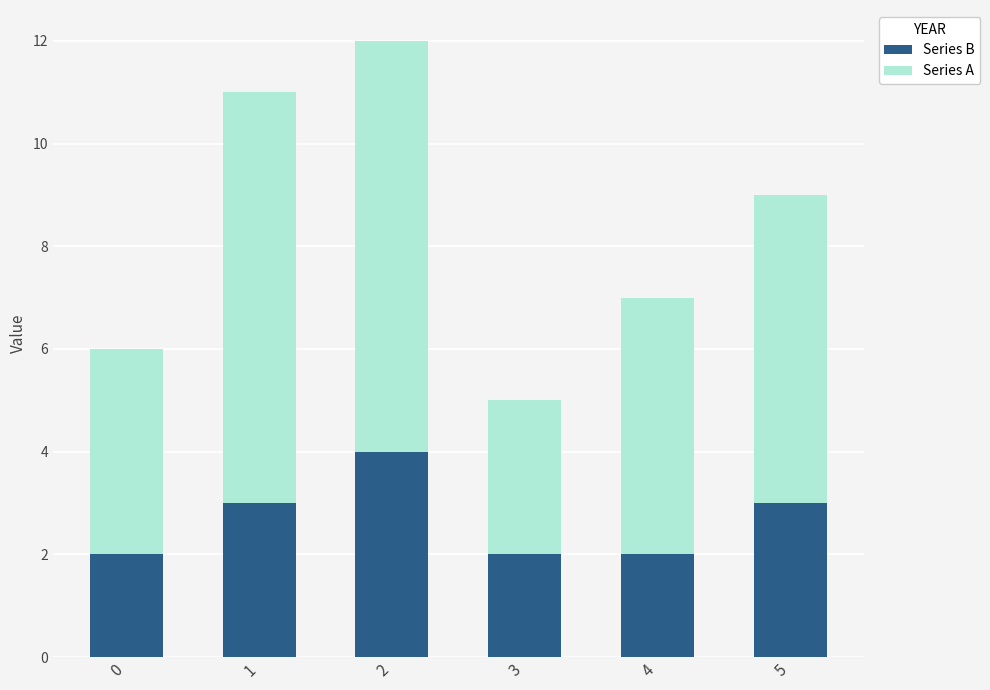

What are all the series names shown in the legend?

Series B, Series A